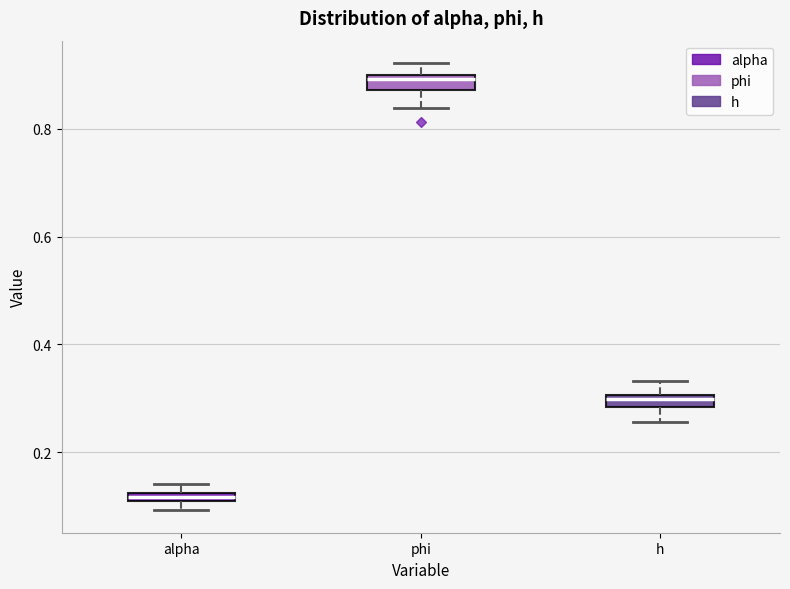

Where does the upper whisker of the box for phi end on the y-axis? The values are not printed on the chart, so give them approximately, as read against the axis.

0.92